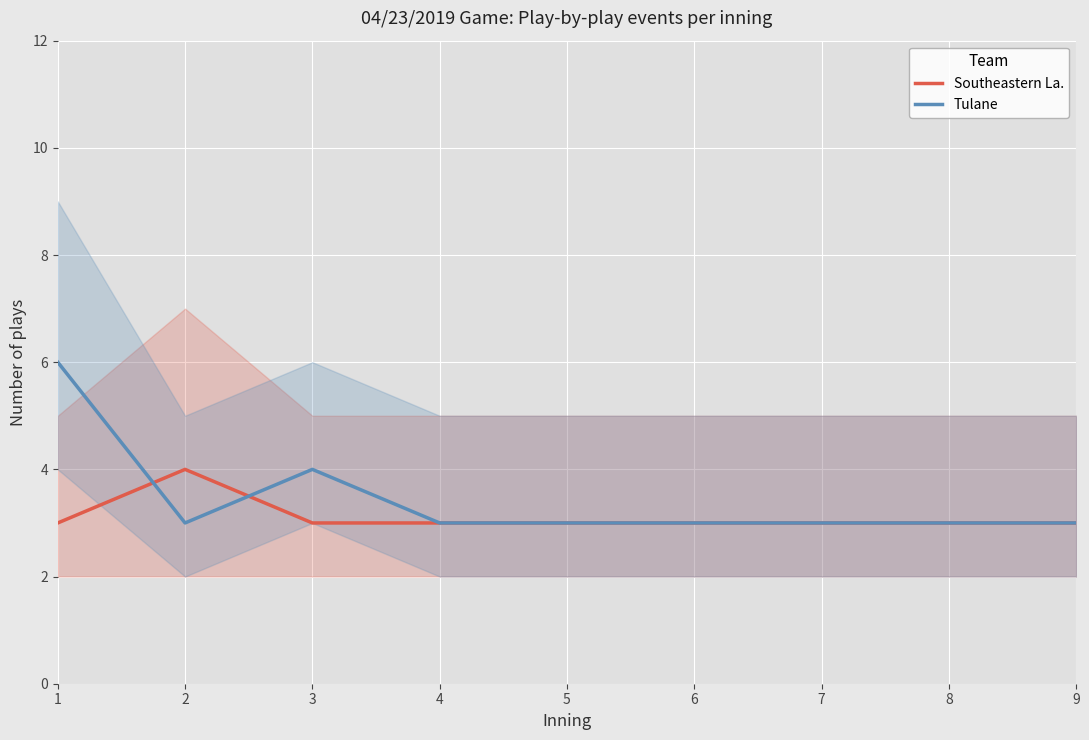

After their last crossing, which series has the higher values: Southeastern La. or Tulane?

Tulane